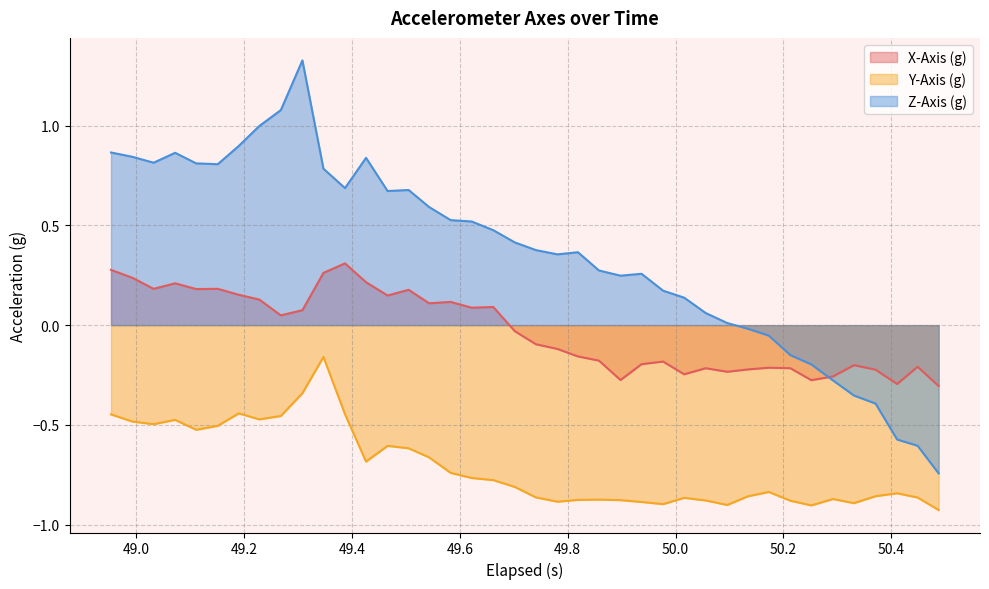

True or false: X-Axis (g) and Y-Axis (g) intersect in this chart.

False